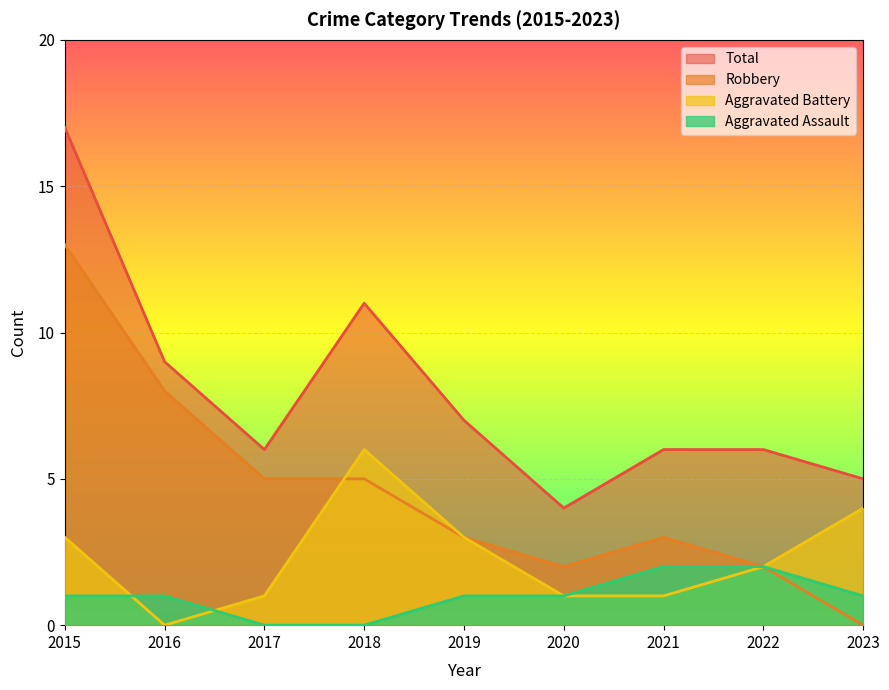

How many data points in Aggravated Battery are less than 2?

4